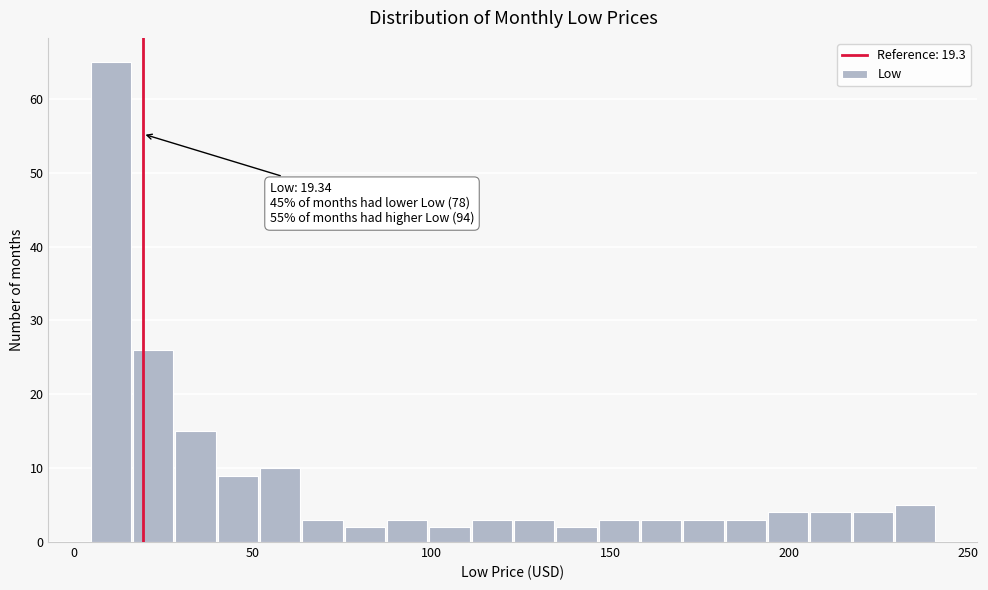

Around what value on the x-axis is the tallest bar? Give the approximate position of its centre, as read against the axis.

10